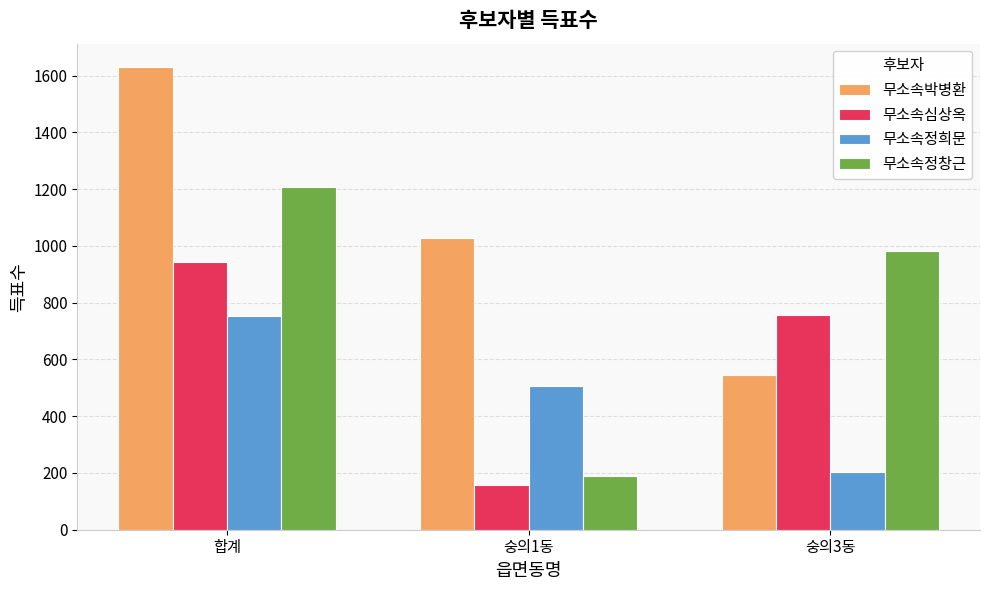

Is it true that 무소속정창근 equals 607 at 숭의3동?

False